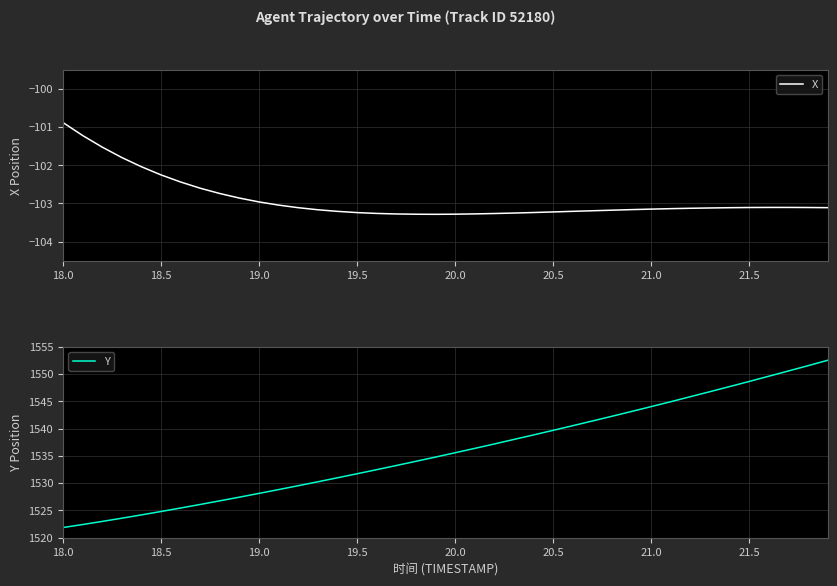

Read the X value at 20.5.

-103.2